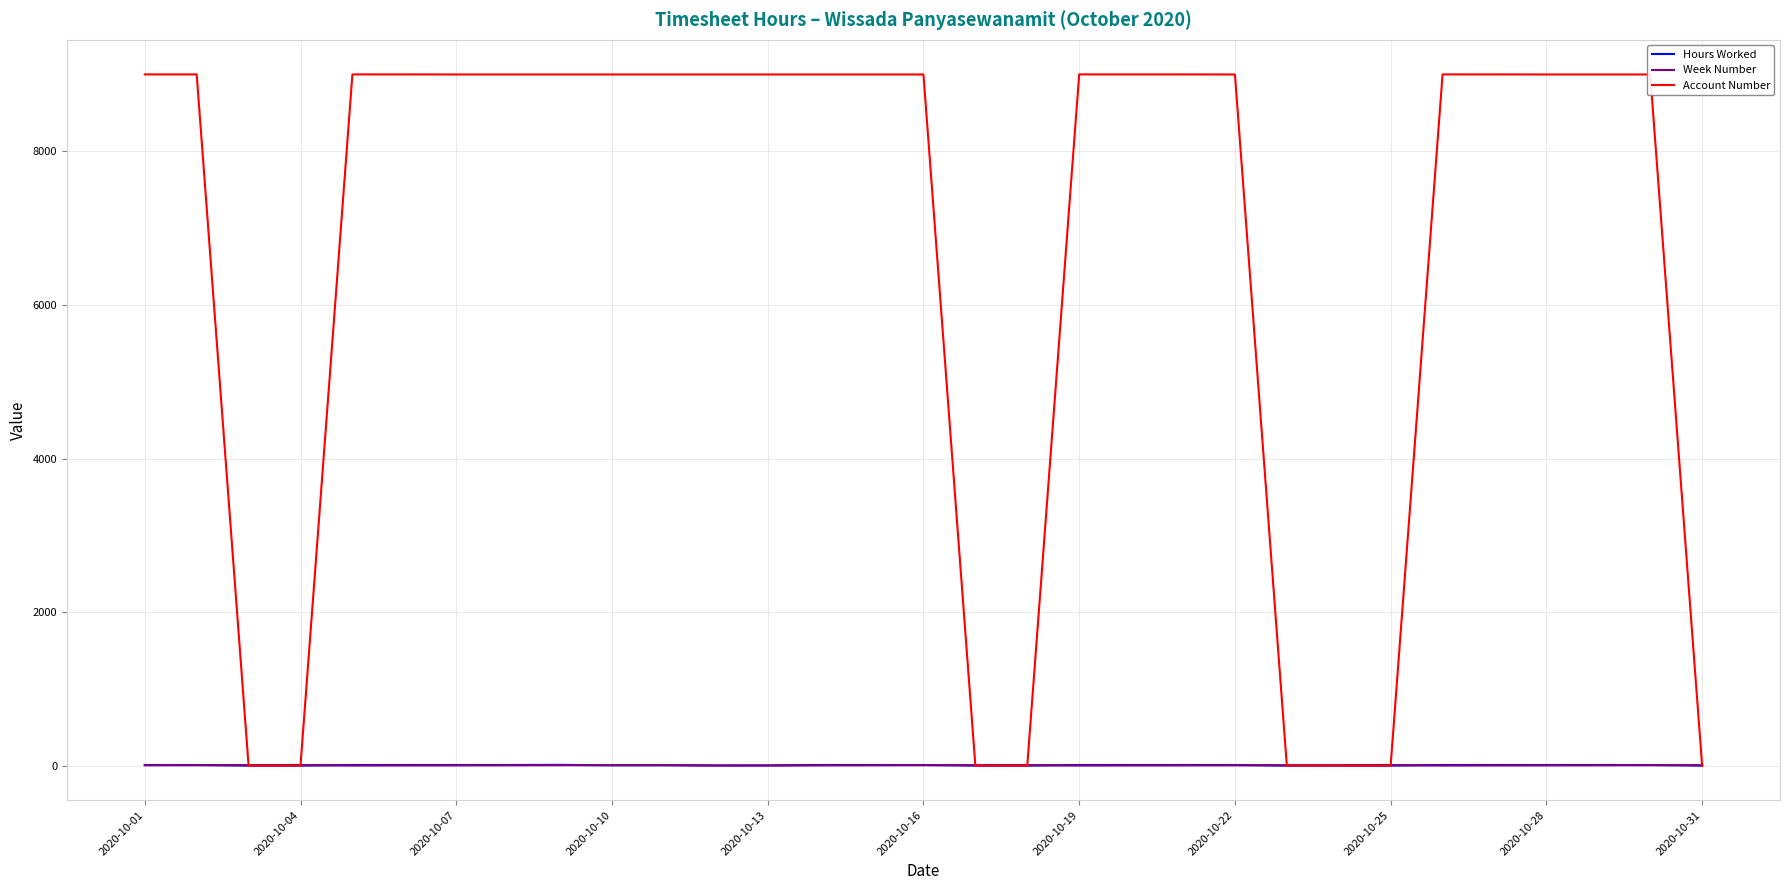

What is the sum of all Account Number values?

207078